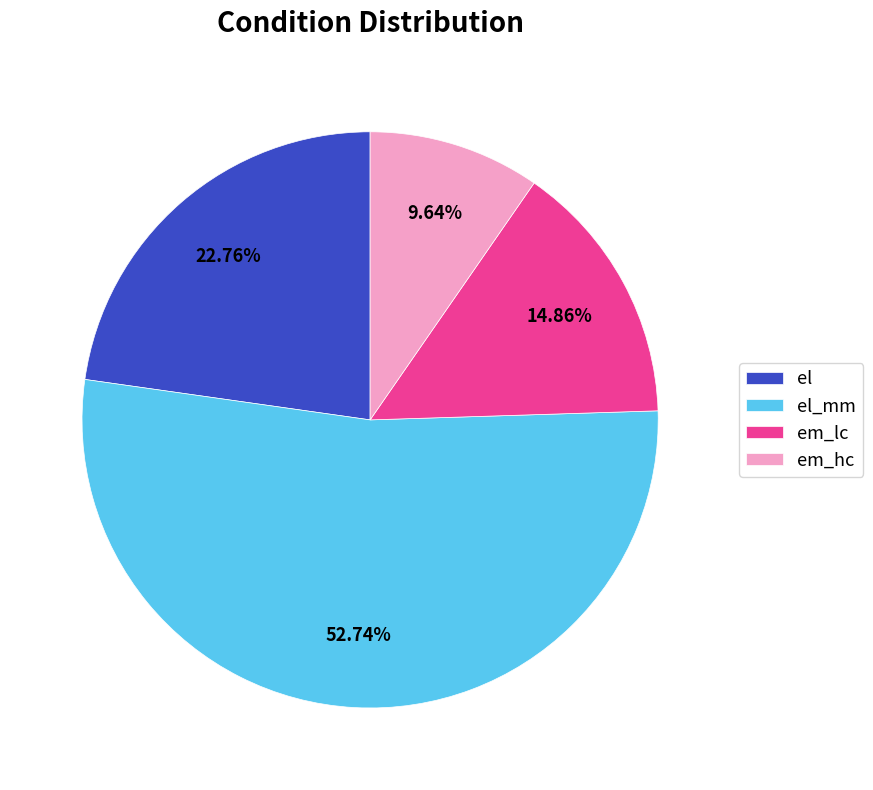

Rank the categories by value from highest to lowest.

el_mm, el, em_lc, em_hc